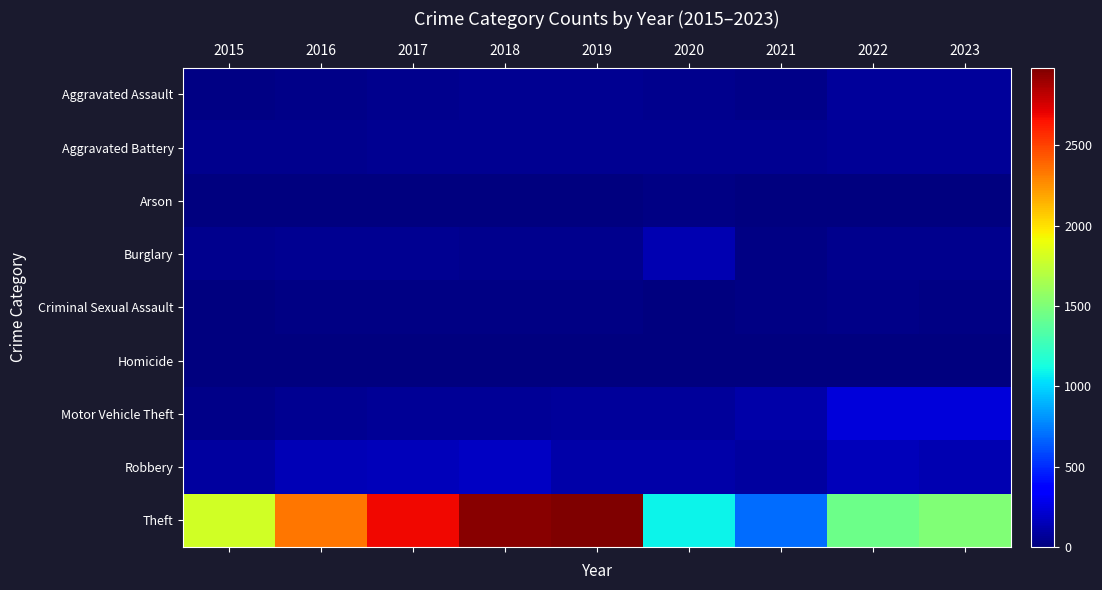

What is the total value across all series at 2021?

1012